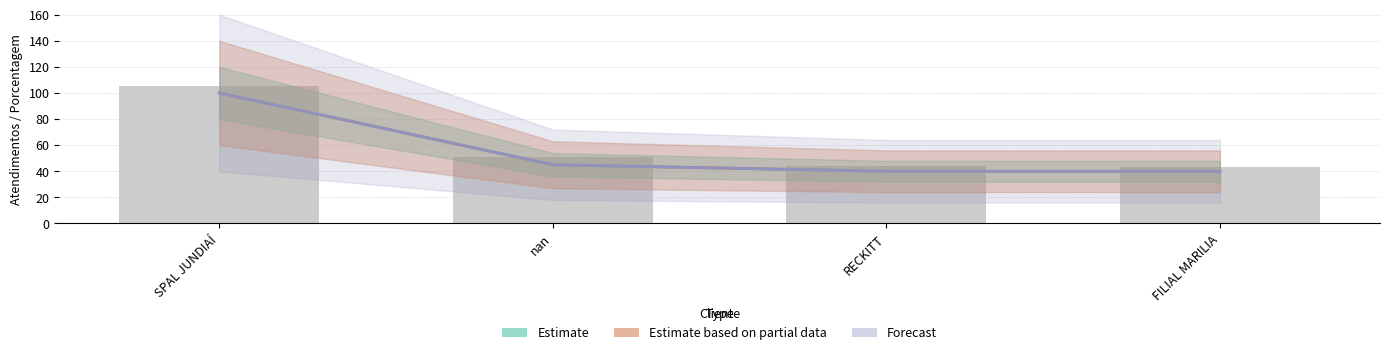

What is the difference between the maximum and minimum values in the Estimate series?

60